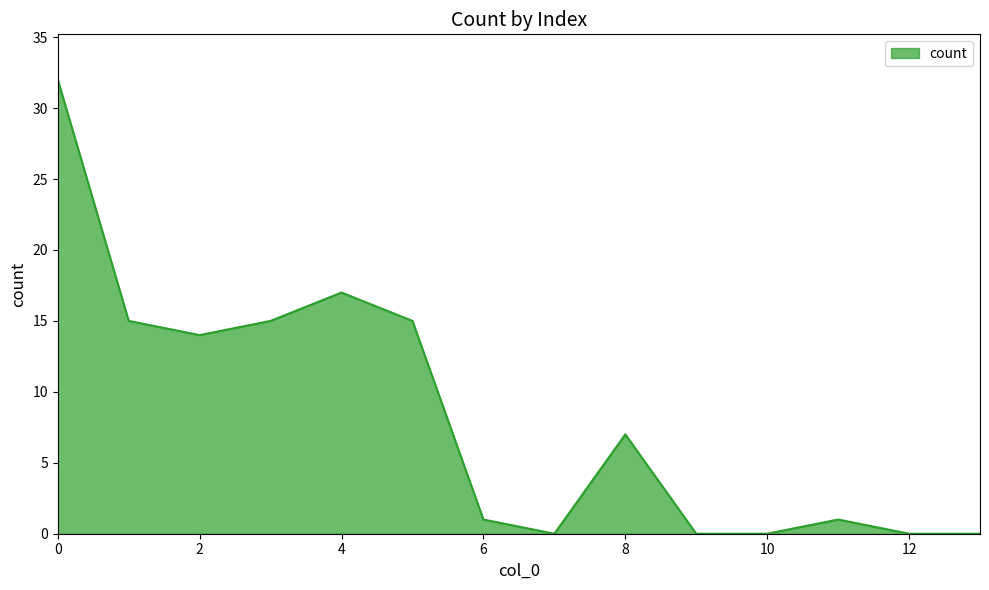

What is the difference between the second highest and minimum values?

17